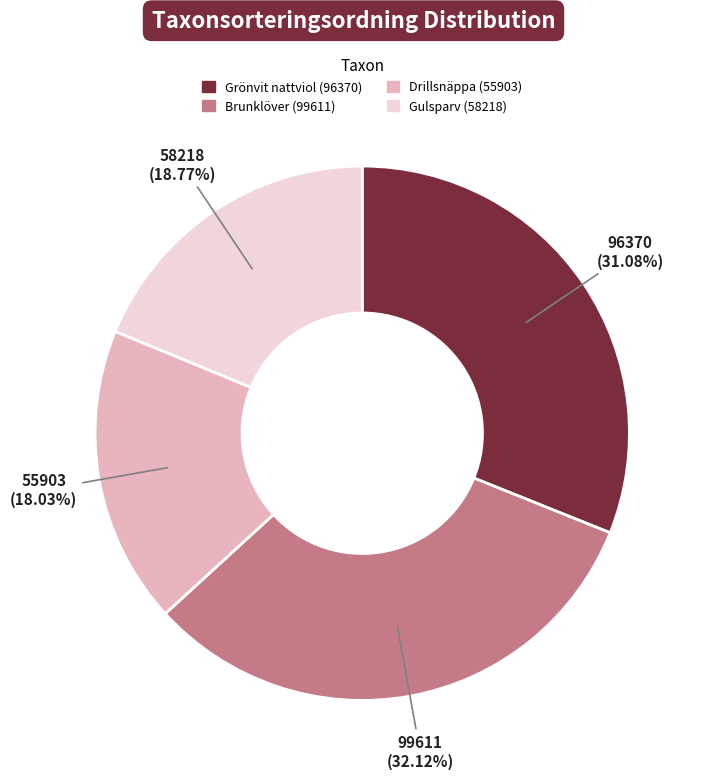

To the nearest percent, what is the difference between the Gulsparv (58218) and Drillsnäppa (55903) slice percentages?

1%